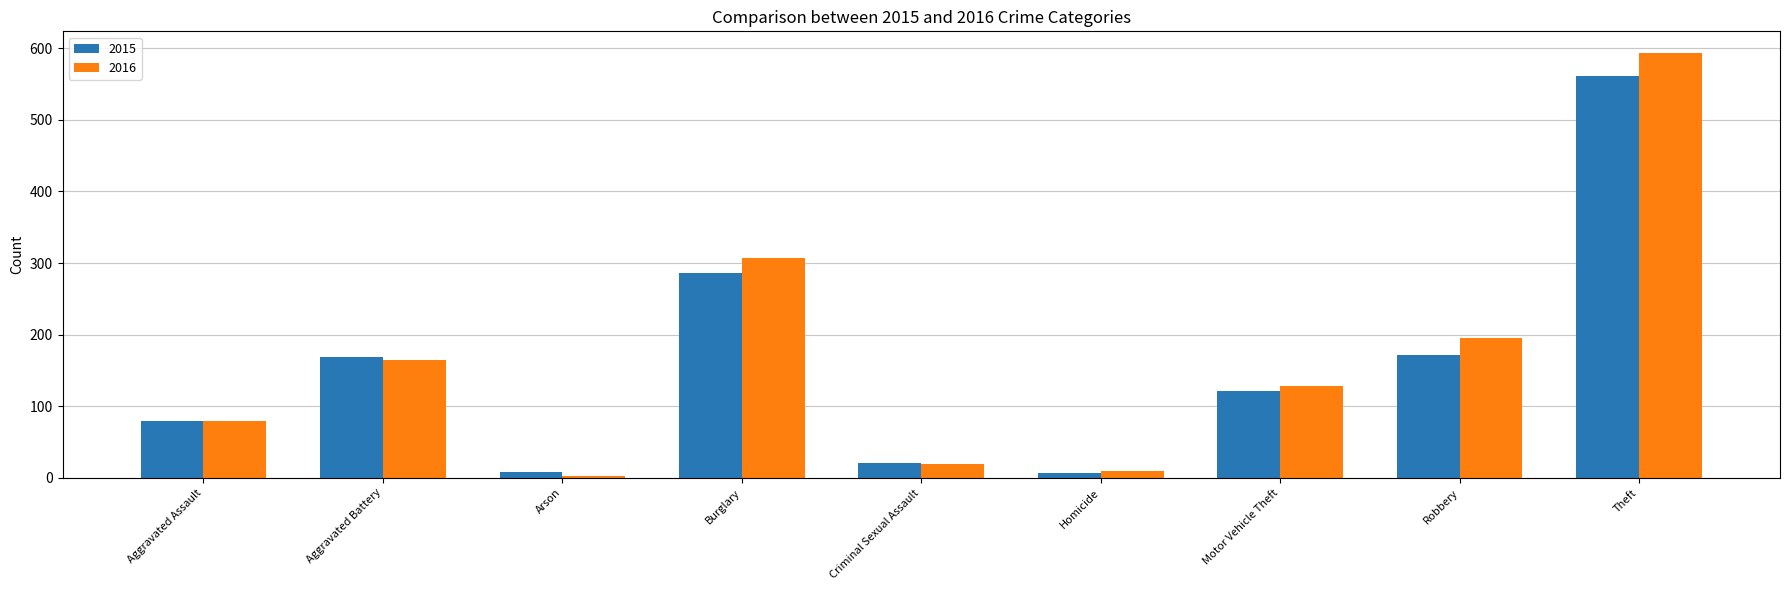

At which category is the sum across all series the highest?

Theft